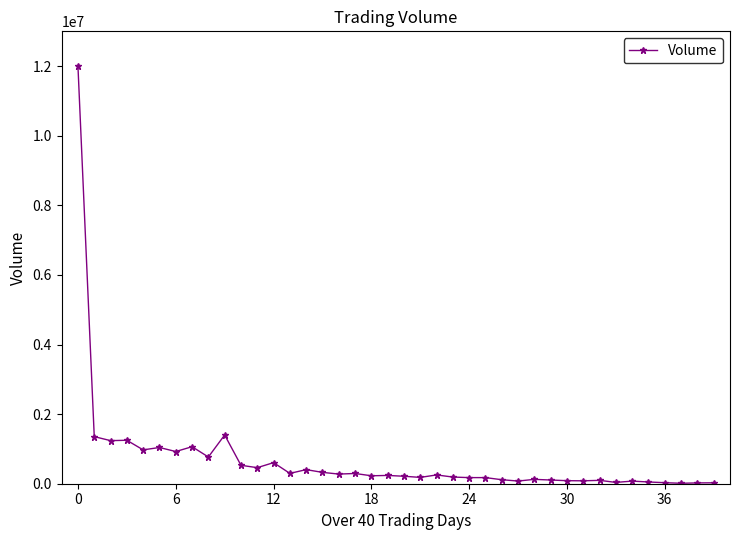

What is the smallest value displayed?

13050